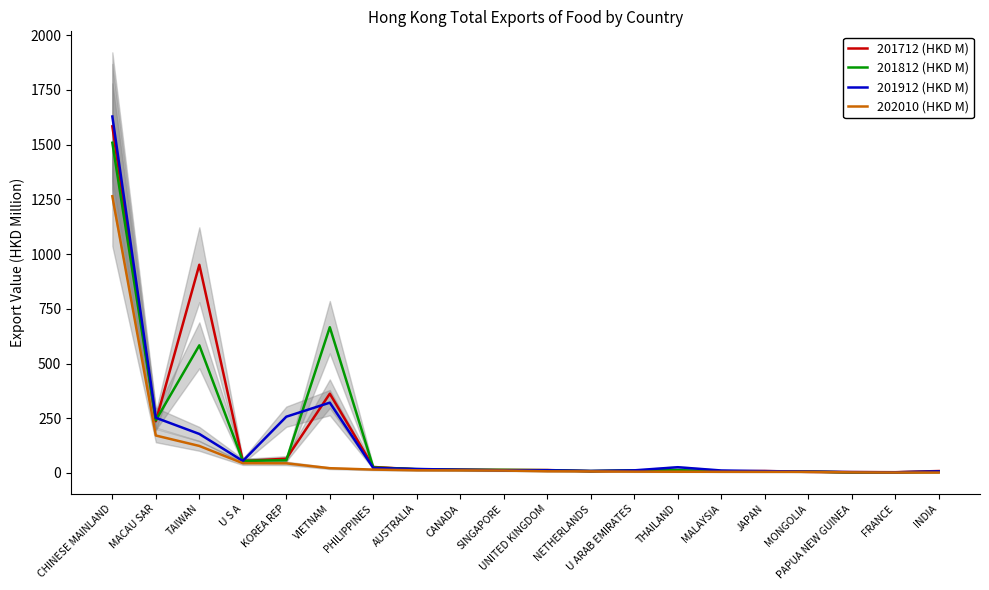

How many interior local peaks does the 201812 (HKD M) series have?

3